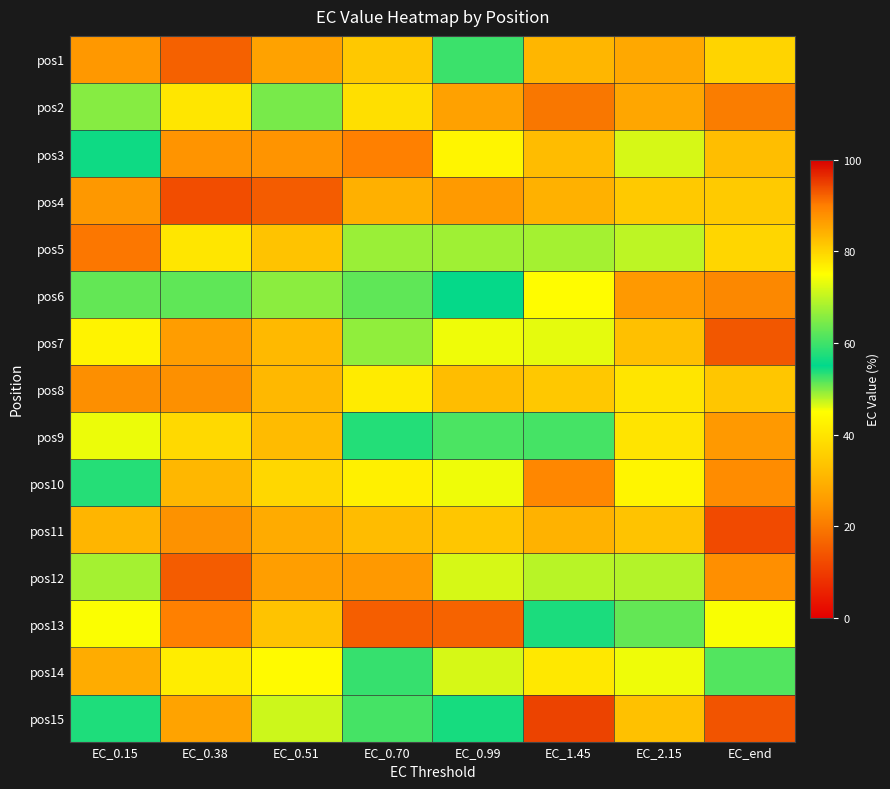

At how many categories does at least one series exceed 86?

7